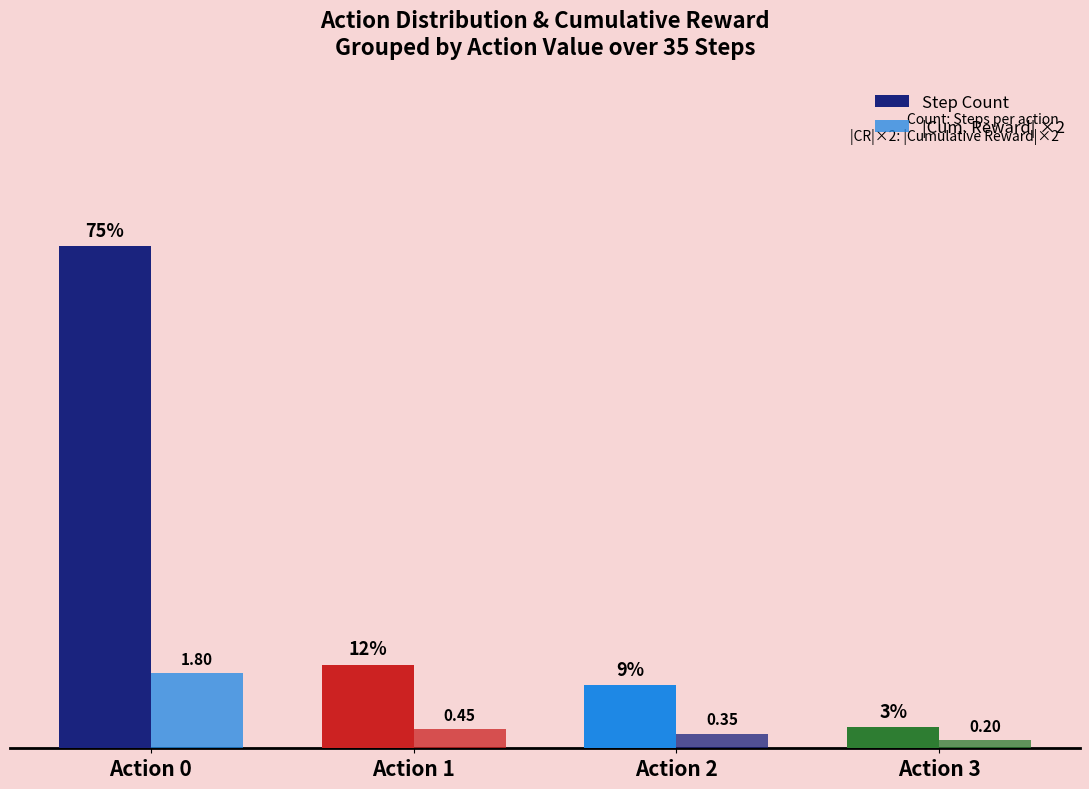

What is the sum of the |Cum. Reward| ×2 values at Action 0 and Action 3?

4.0